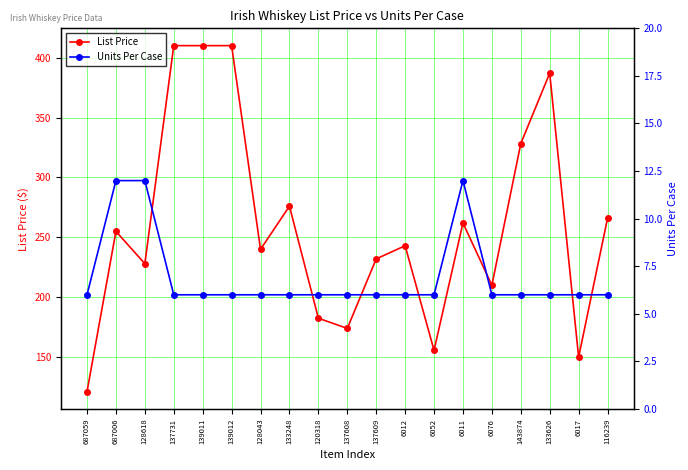

List the series in order of their overall mean, lowest first.

Units Per Case, List Price